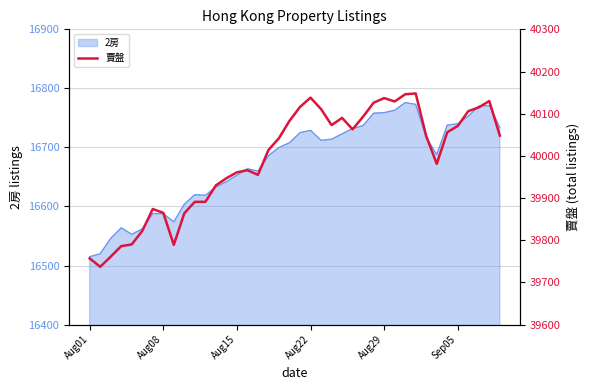

How many data points does each series have?

40